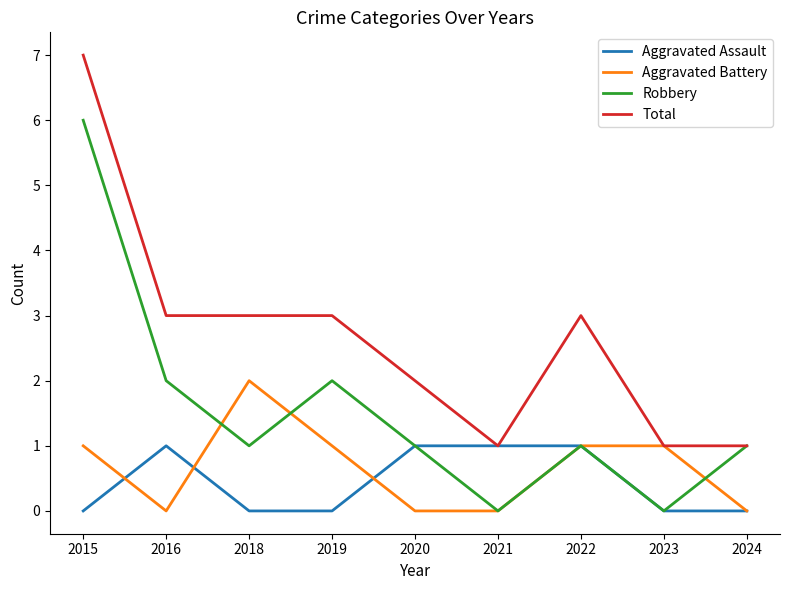

At which category does Aggravated Battery reach its first local valley?

2016